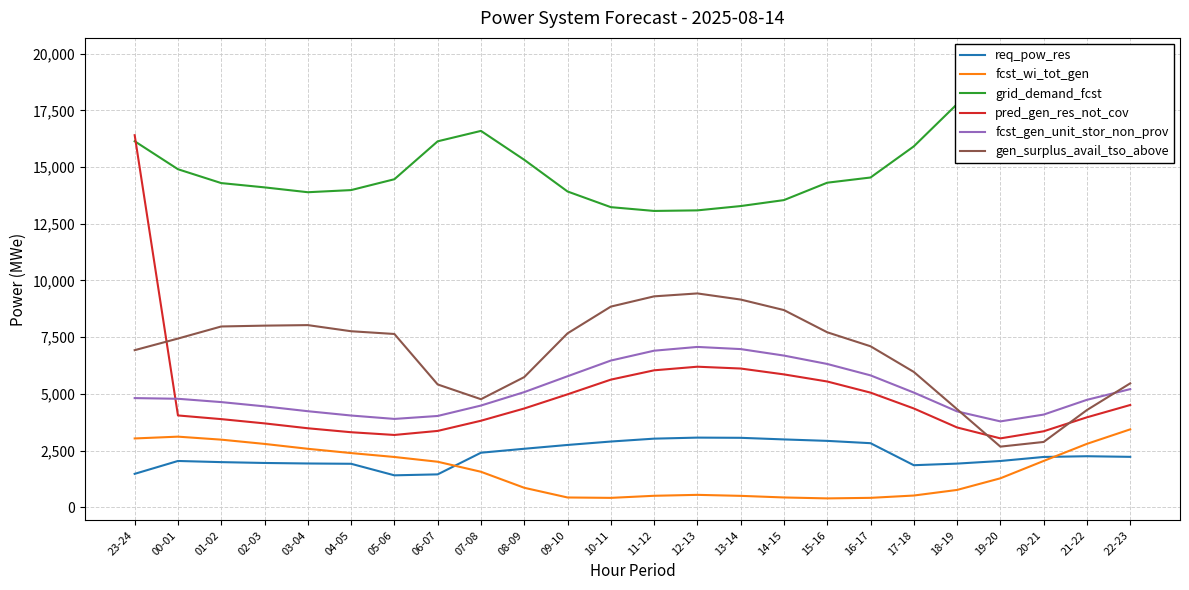

At how many categories does at least one series exceed 18497?

3